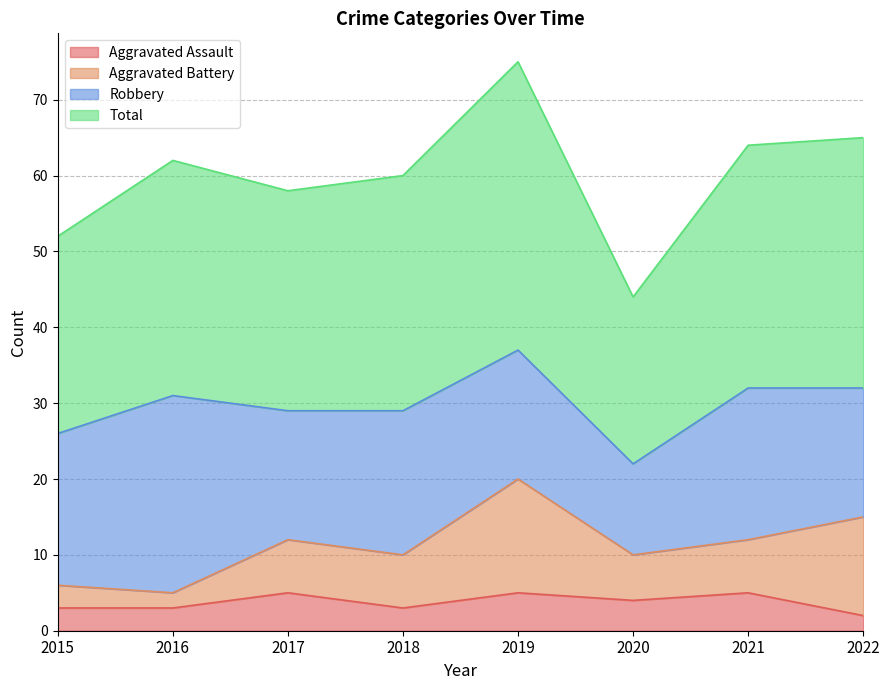

In Total, how many points are higher than both neighbors (excluding endpoints)?

2